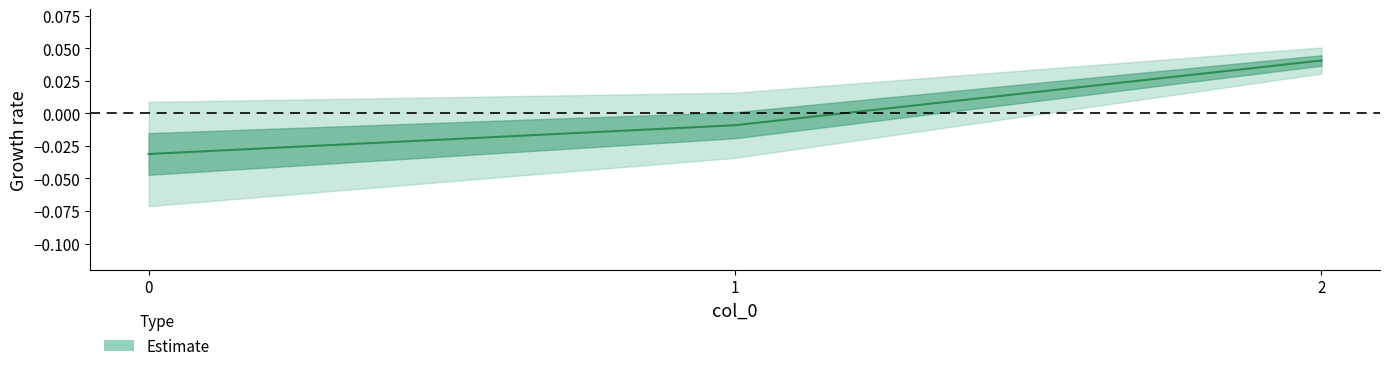

The chart shows a value of -0.0 at 1. True or false?

False